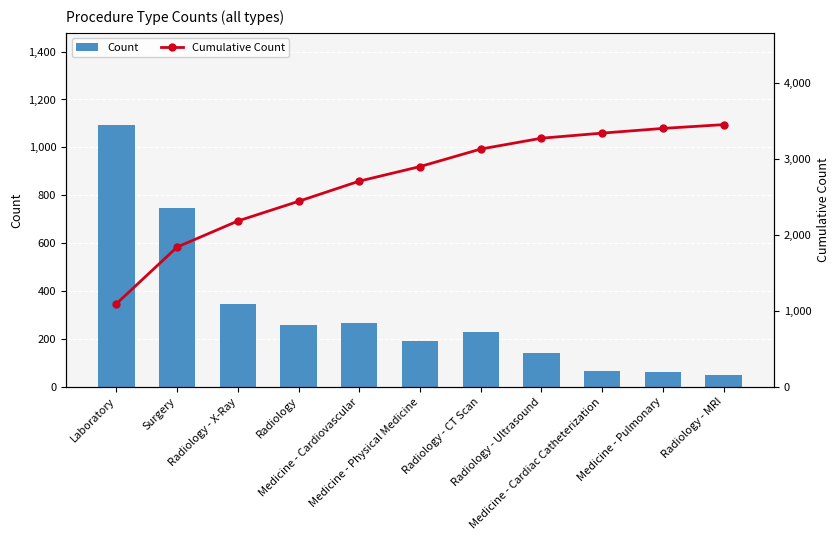

What is the label of the 11th bar from the left?

Radiology - MRI